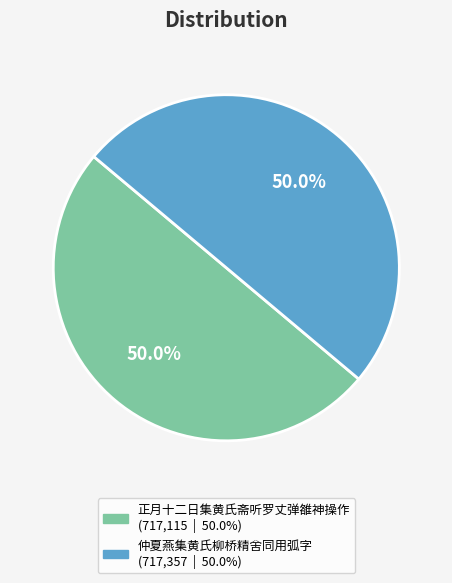

Count the number of slices in the pie.

2